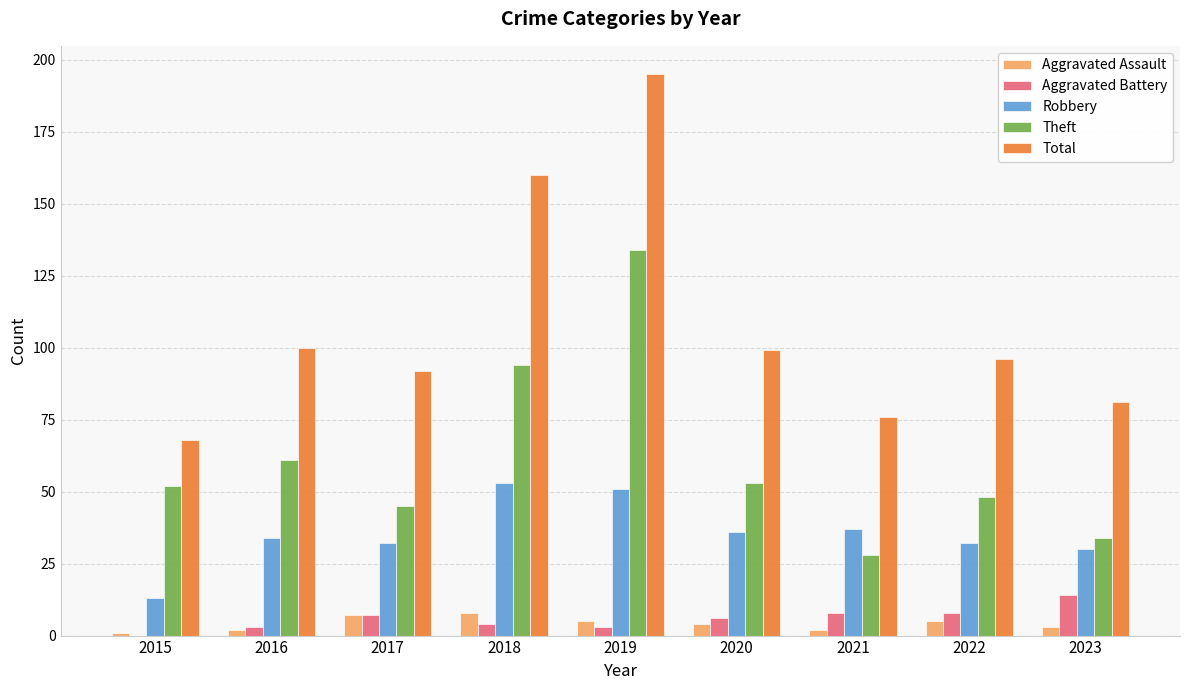

The Aggravated Assault series shows 8 at 2018. True or false?

True